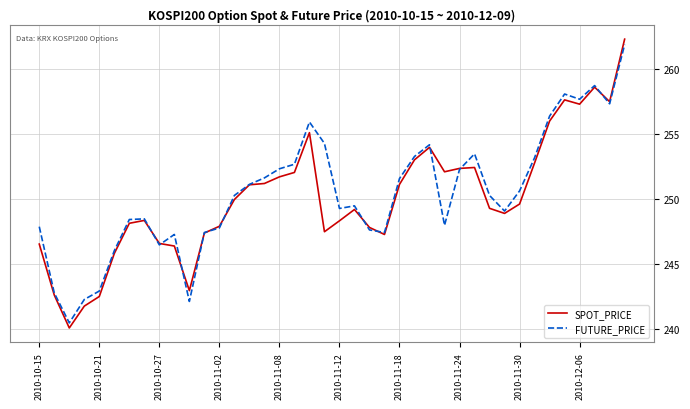

Which series has the widest spread of values?

SPOT_PRICE